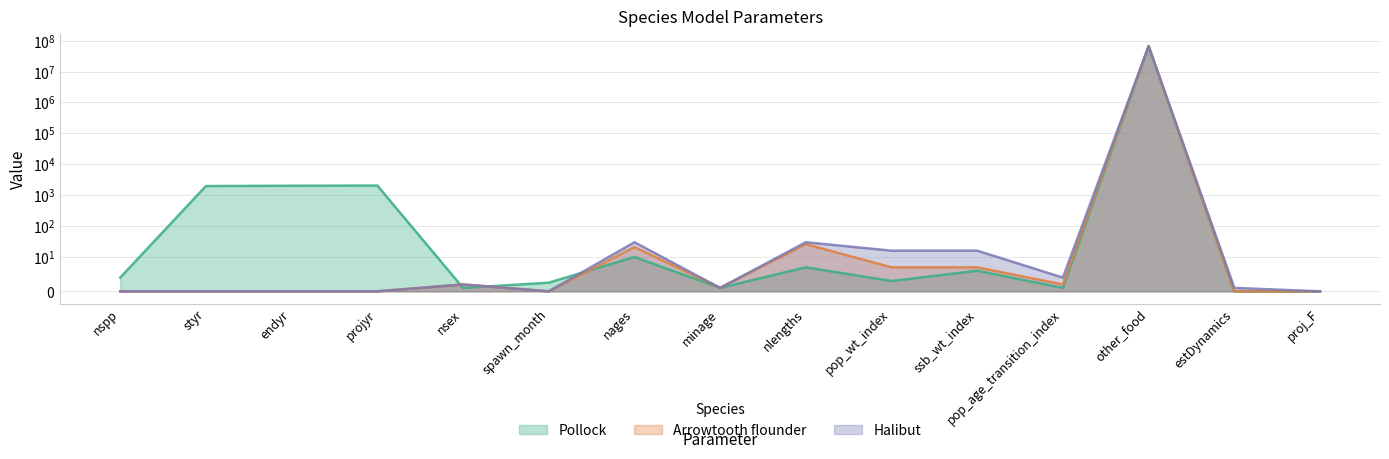

What is the average value of the Arrowtooth flounder series?

4420004.4